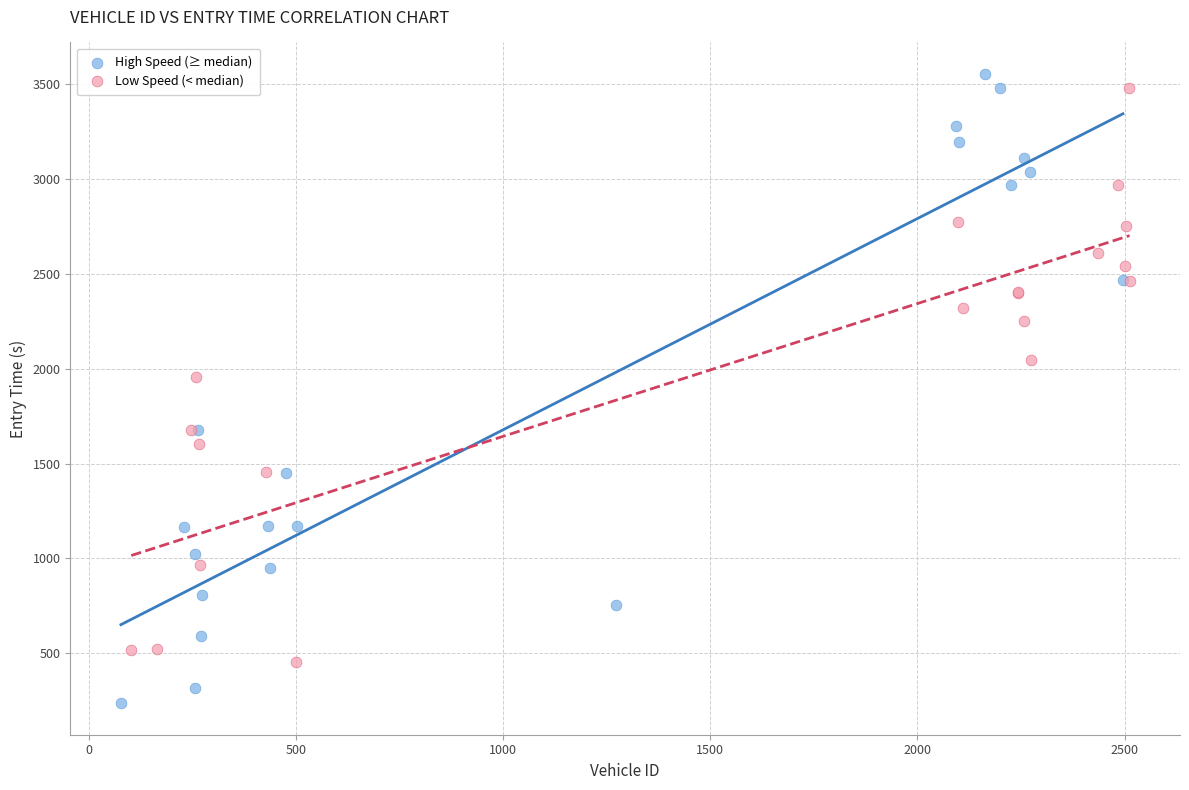

Which series reaches the minimum Y coordinate?

High Speed (≥ median)